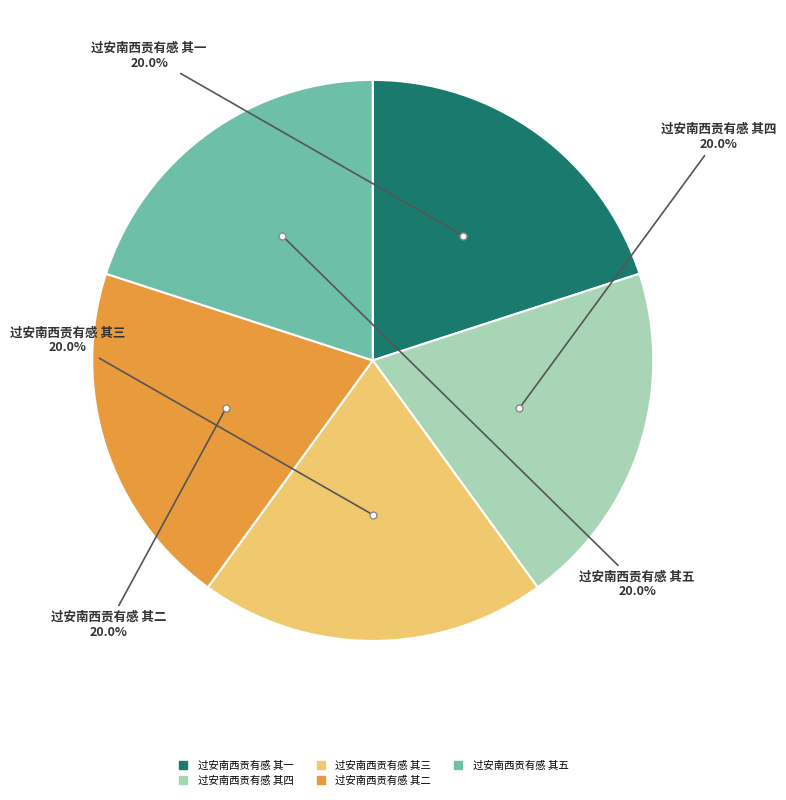

To the nearest percent, what portion does 过安南西贡有感 其二 represent?

20%